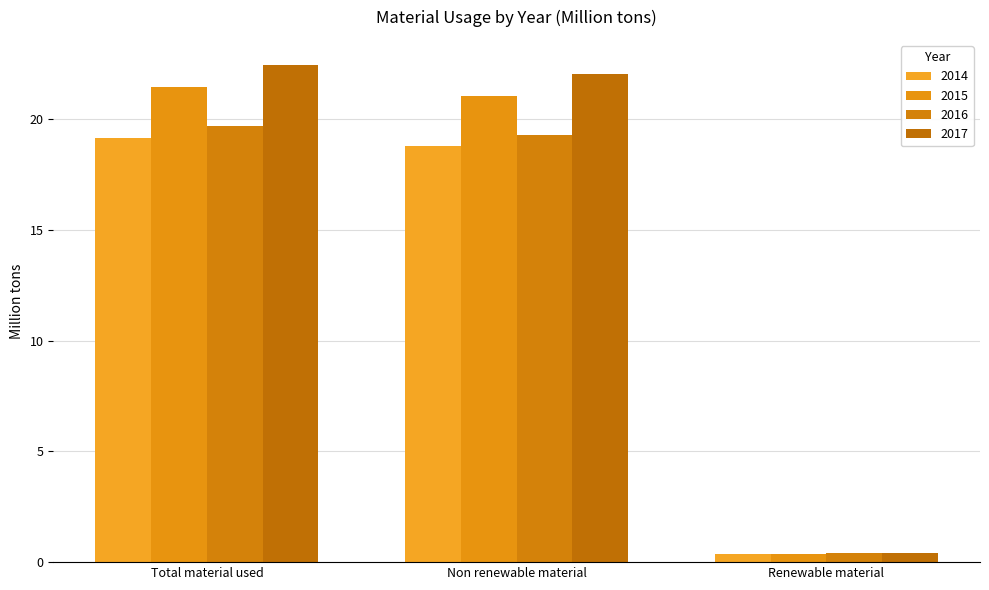

What is the difference between the maximum and minimum values in the 2015 series?

21.1